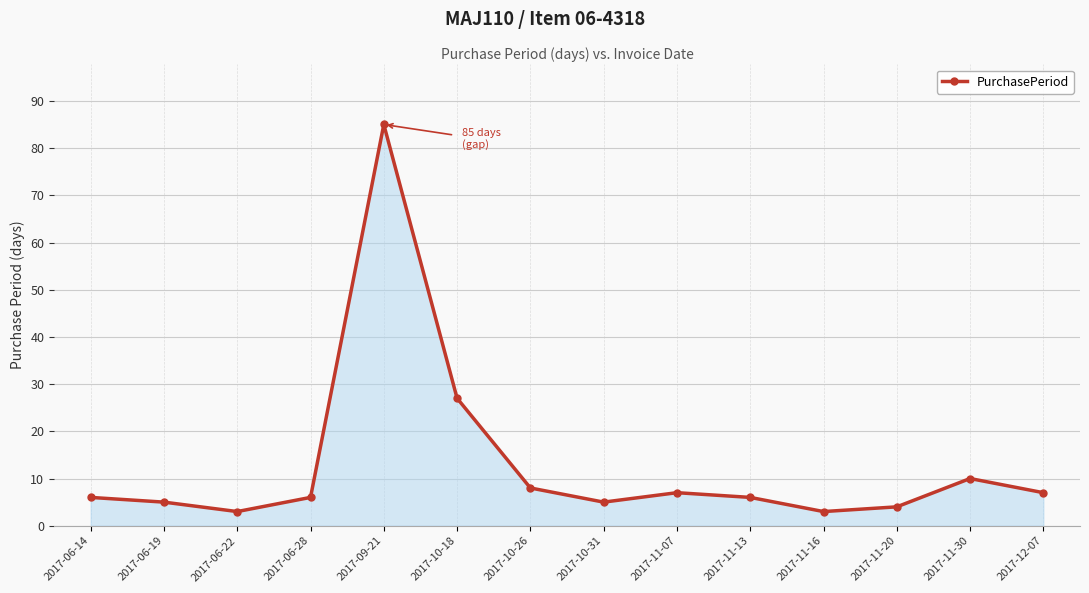

What is the sum of the values at 2017-06-14 and 2017-12-07?

13